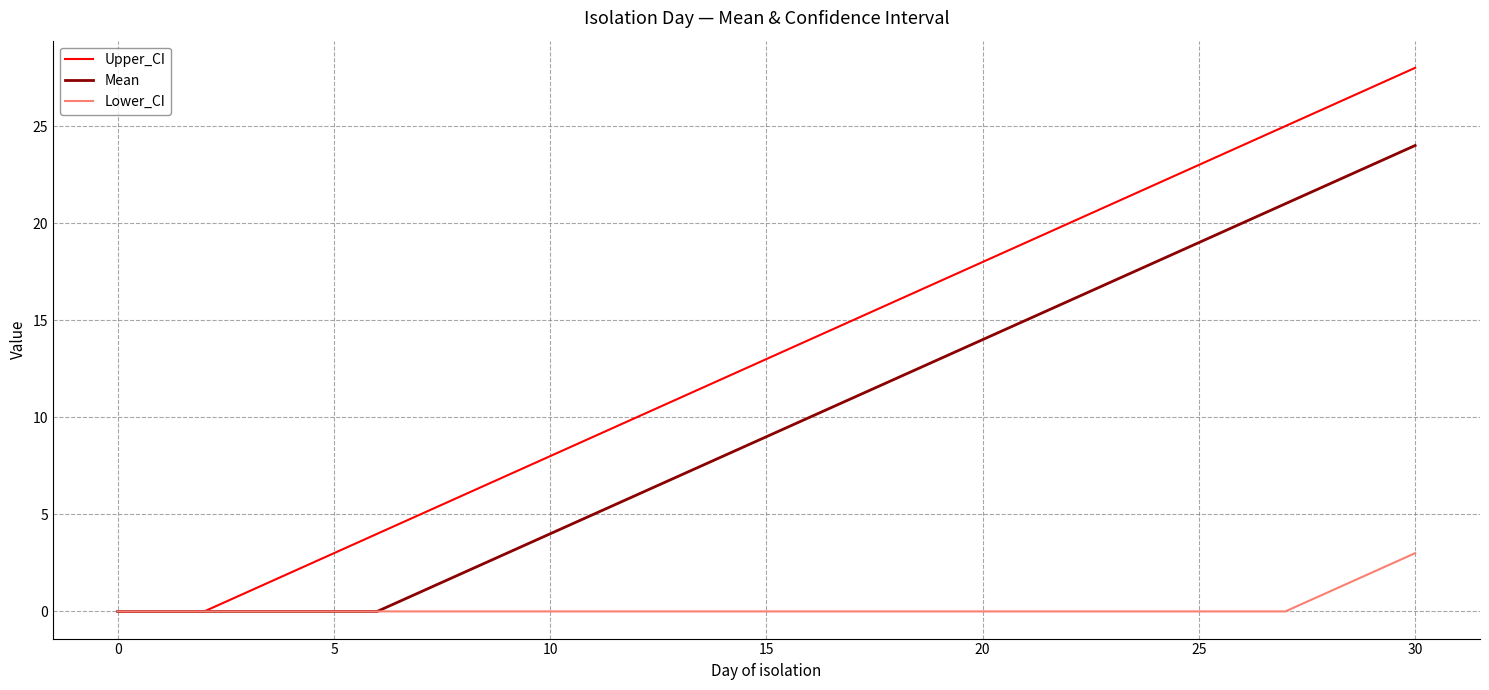

Count the number of data series in this chart.

3